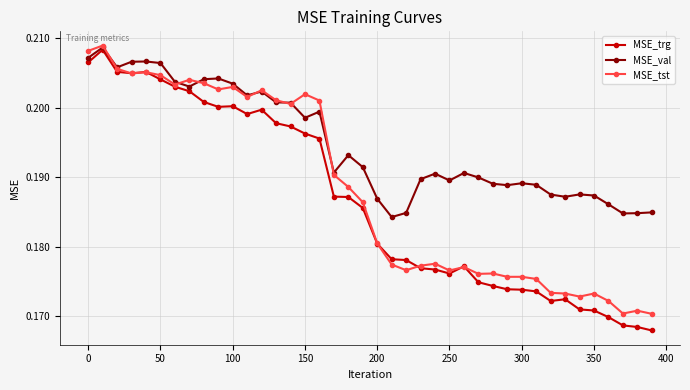

Which series has the widest spread of values?

MSE_trg